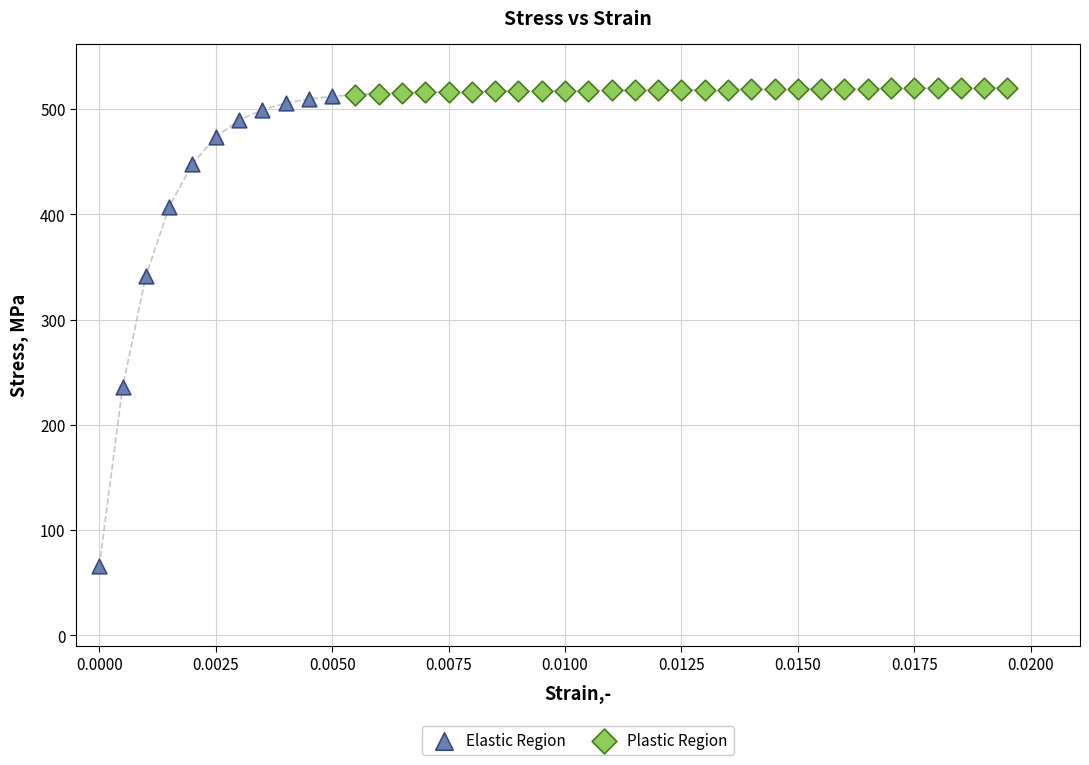

Which series has the widest spread of Y values?

Elastic Region